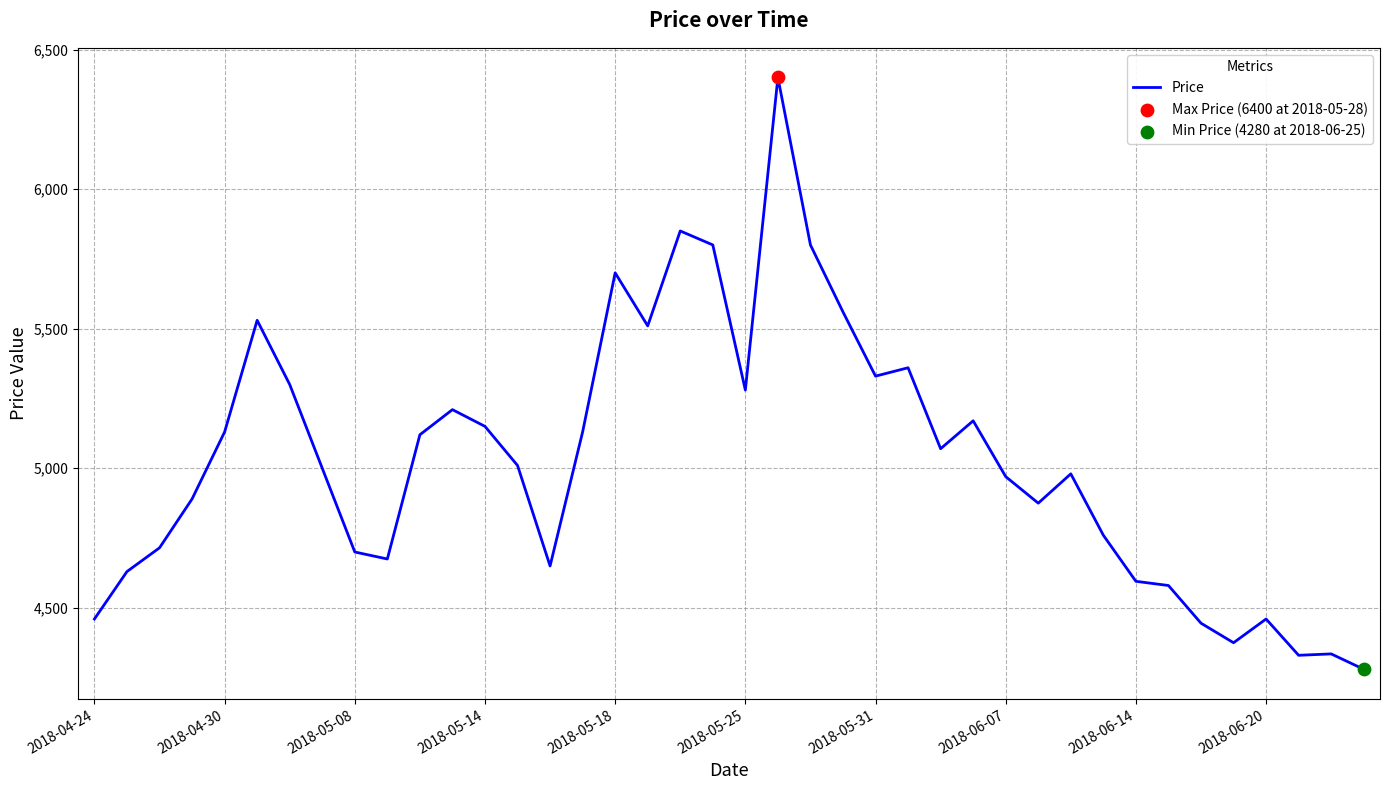

What is the minimum value shown in the chart?

4280